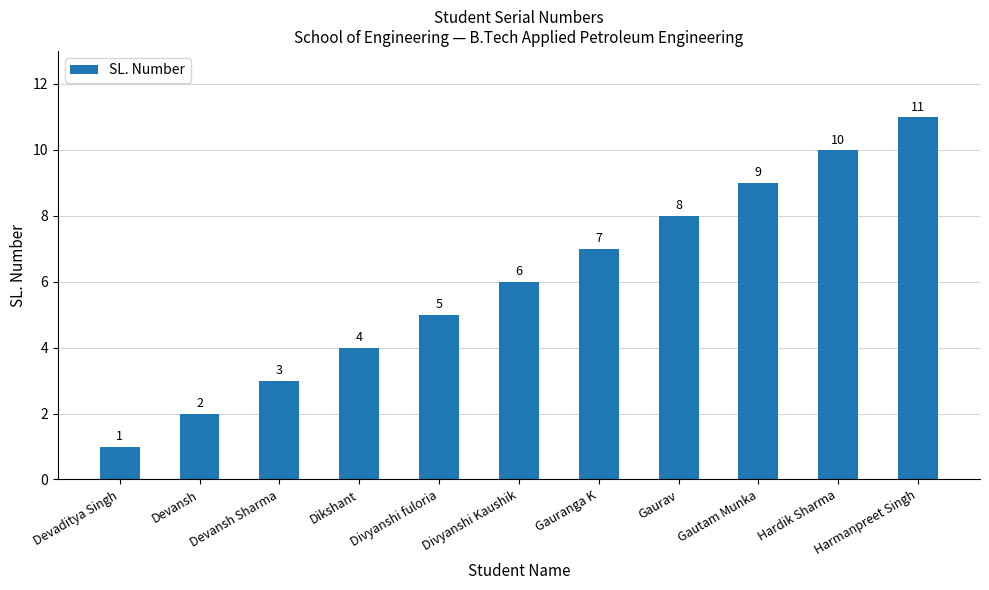

Where is the data nearest to the value 6?

Divyanshi Kaushik